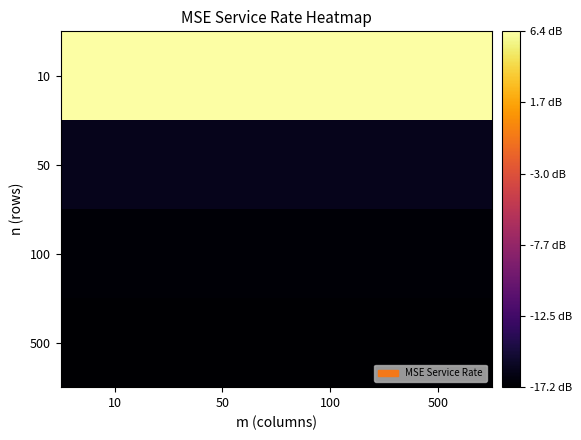

Rank the series at 500 from highest to lowest value.

10, 50, 100, 500